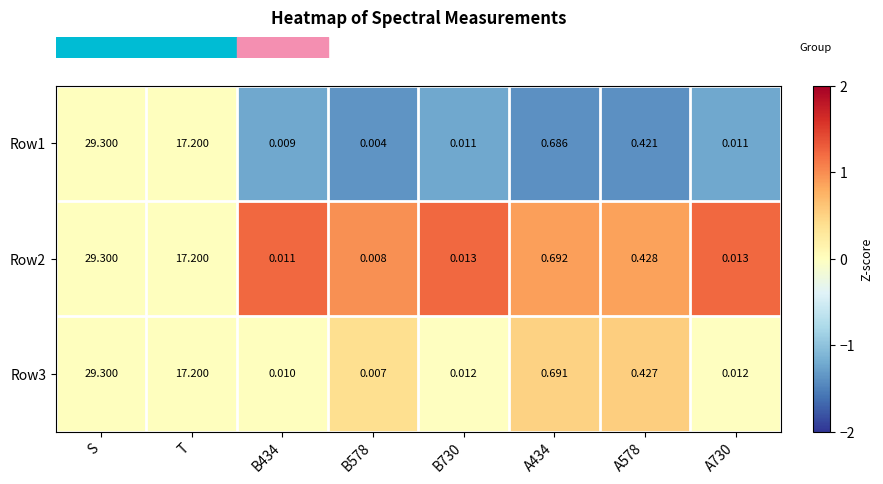

Where is Row2 nearest to the value 14?

T